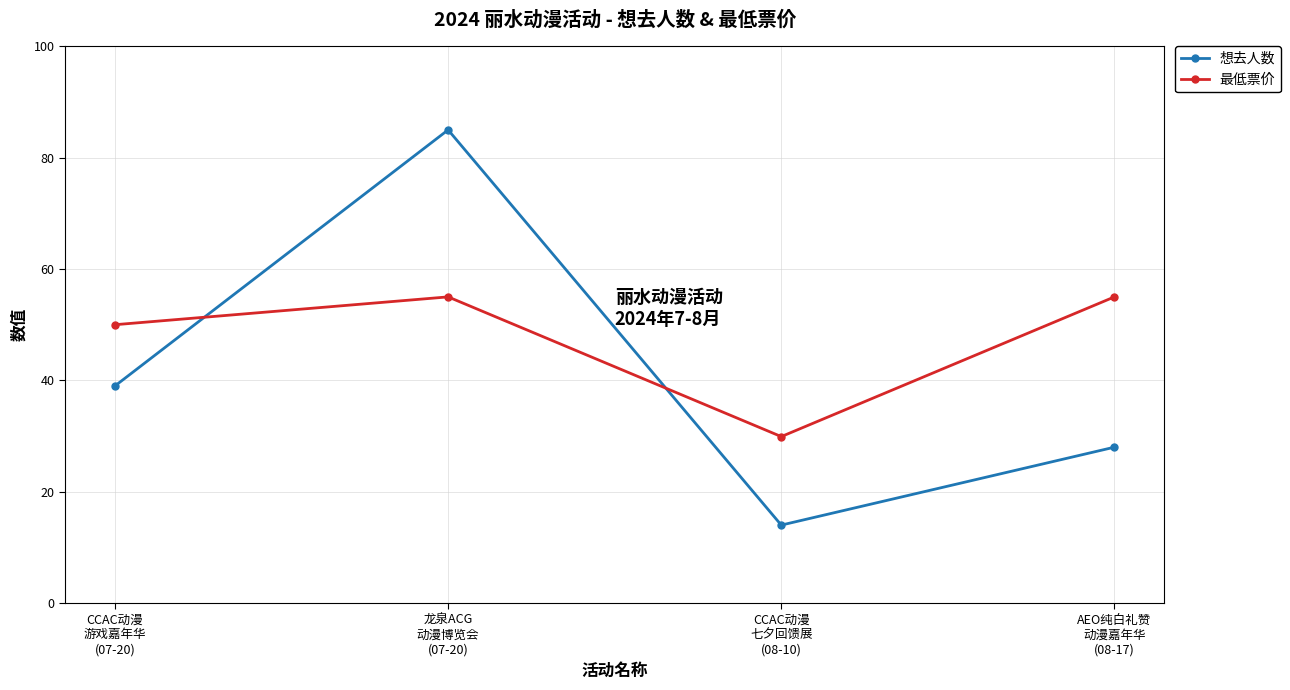

How many 想去人数 values are between 28 and 85?

3